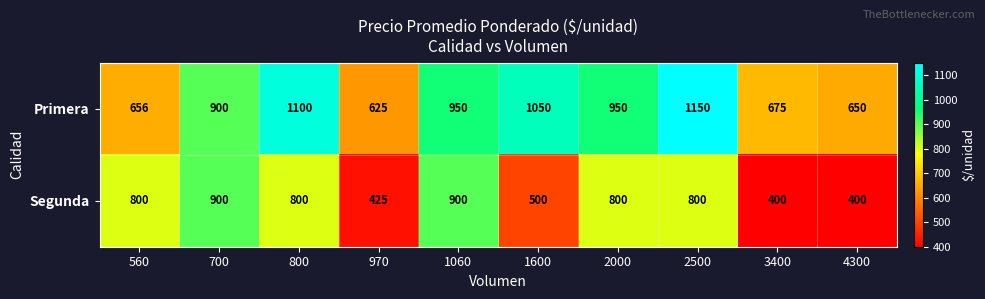

True or false: Segunda has a value of 425 at 970.

True